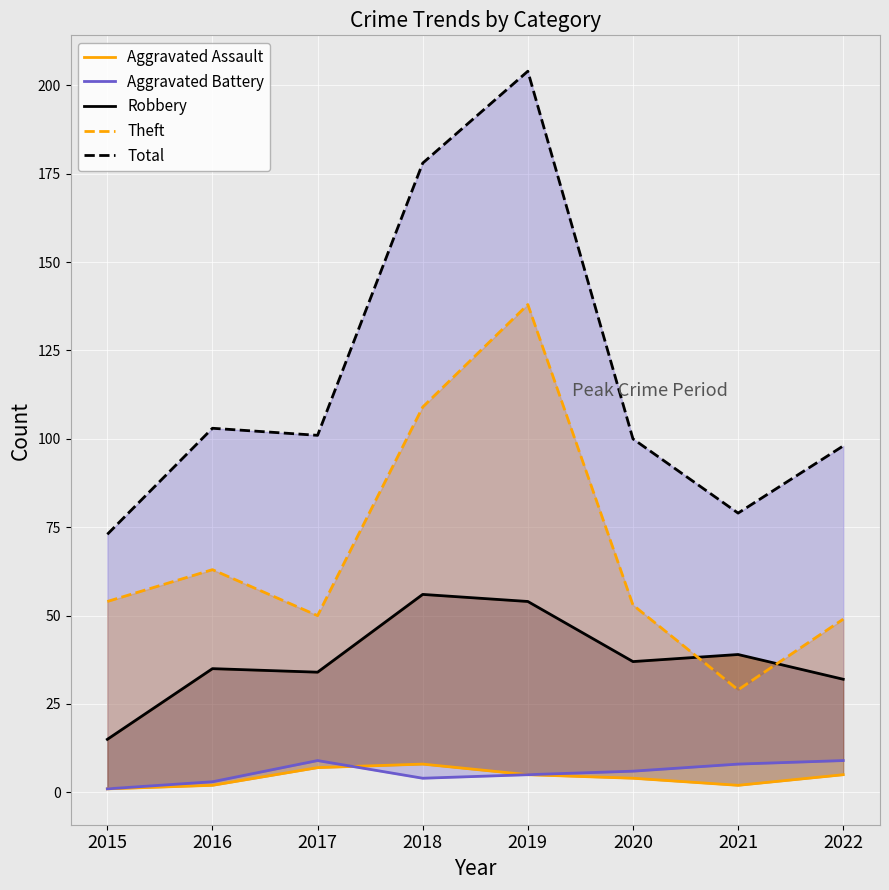

List the labels in order of Aggravated Battery value, largest first.

2017, 2022, 2021, 2020, 2019, 2018, 2016, 2015